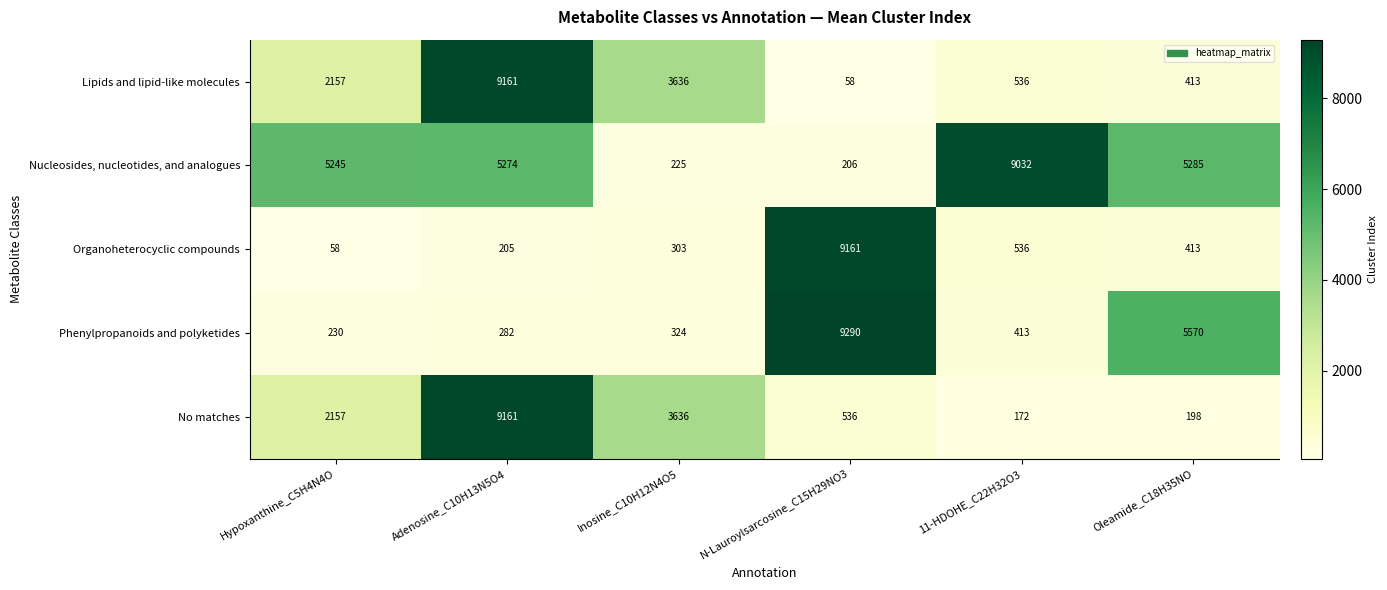

What is the spread (max minus min) of values at Inosine_C10H12N4O5?

3411